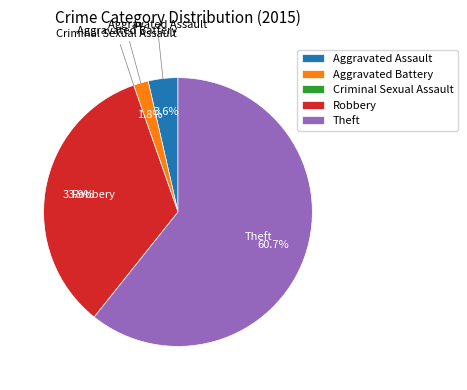

What is the largest slice in the pie chart?

Theft